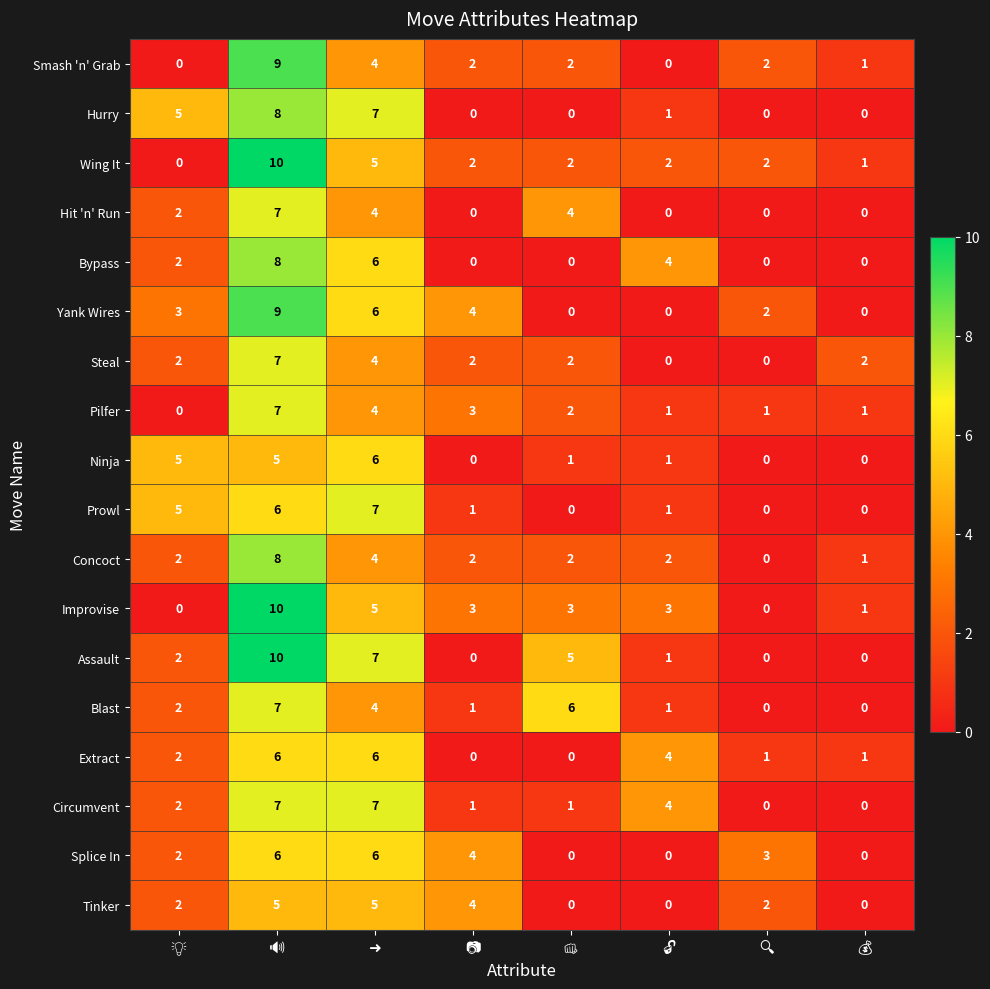

What is the maximum value for Smash 'n' Grab?

9